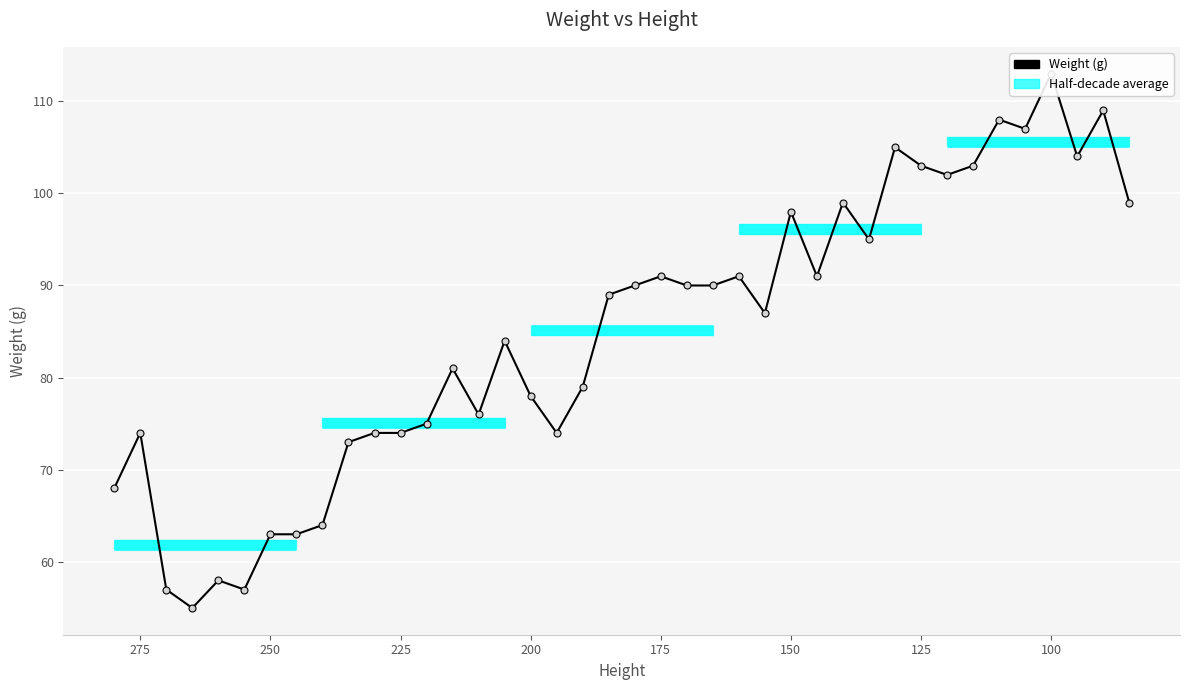

Reading left to right, what are all the values shown in this chart?

68	74	57	55	58	57	63	63	64	73	74	74	75	81	76	84	78	74	79	89	90	91	90	90	91	87	98	91	99	95	105	103	102	103	108	107	113	104	109	99